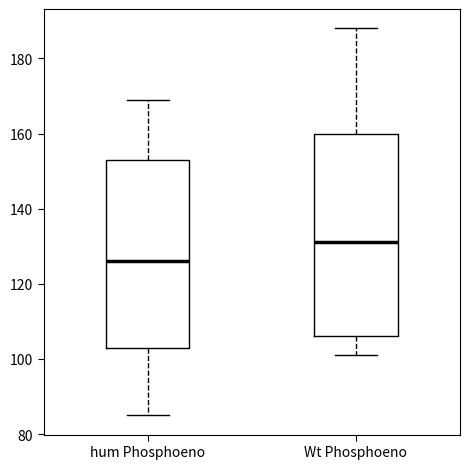

Which box has the lowest median line?

hum Phosphoeno